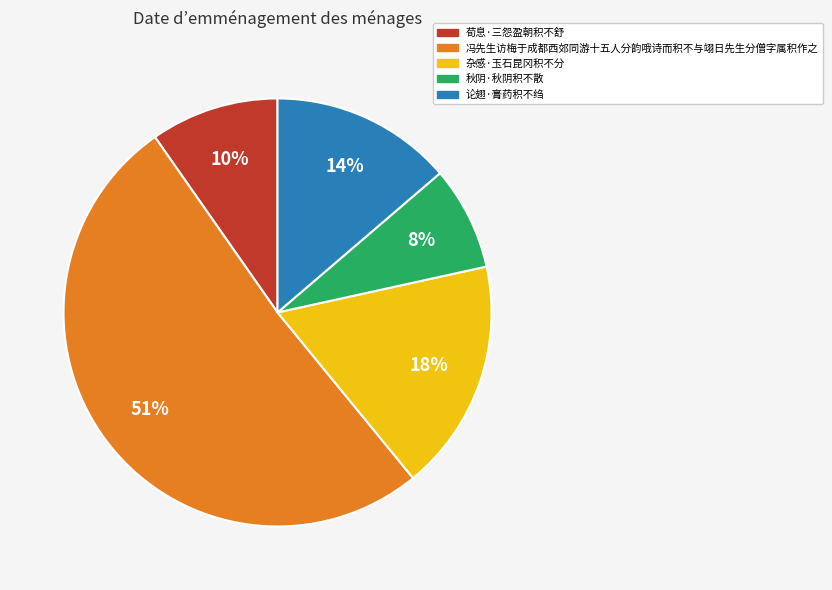

Does 秋阴·秋阴积不散 account for over 50% of the chart?

No